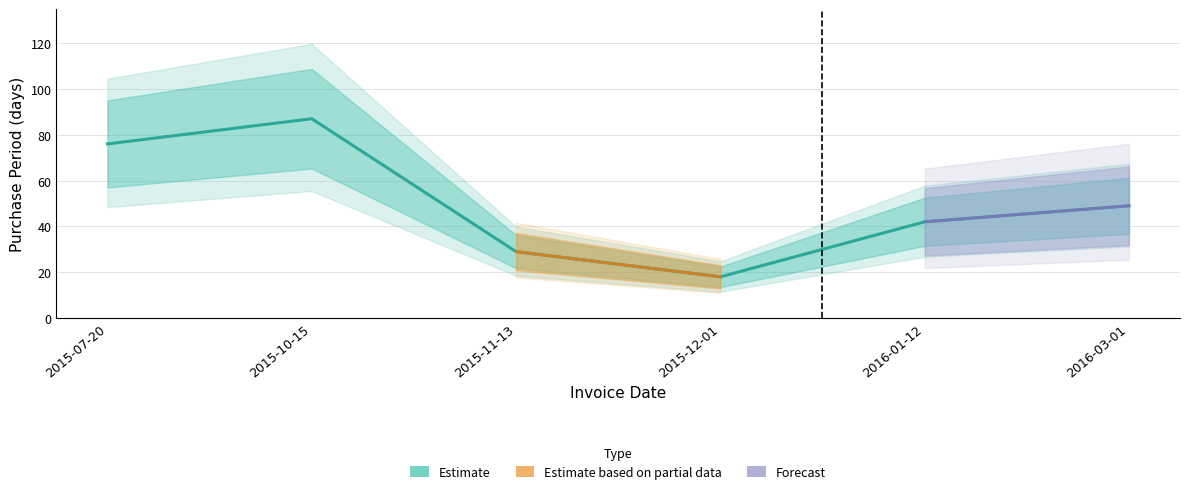

What is the difference between the values at 2016-03-01 and 2015-11-13?

20